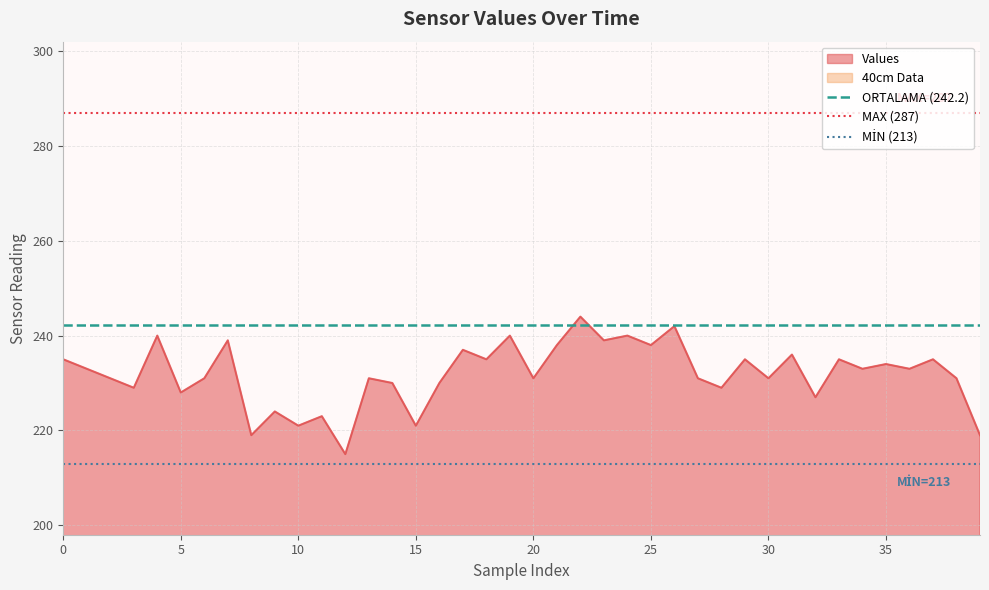

Does the chart have visible grid lines?

Yes